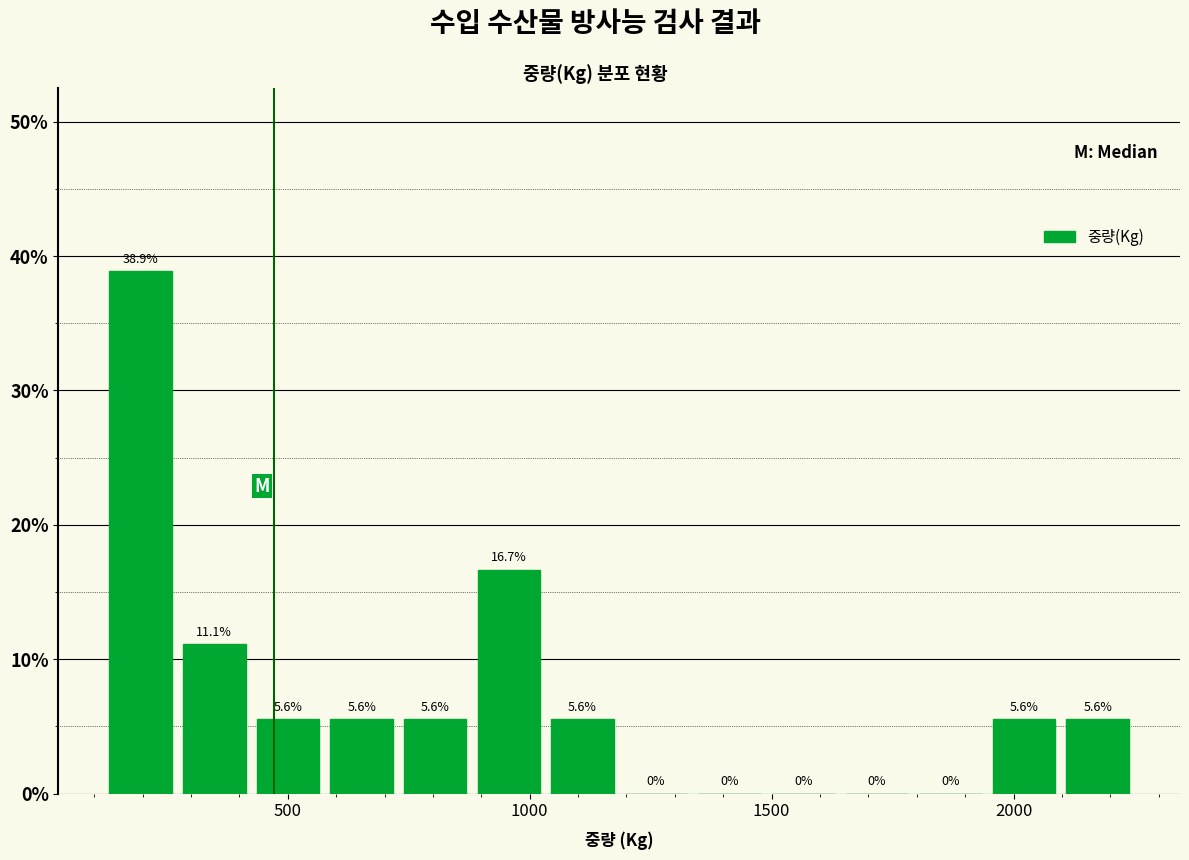

Read against the x-axis, roughly where is the centre of the tallest bar?

200